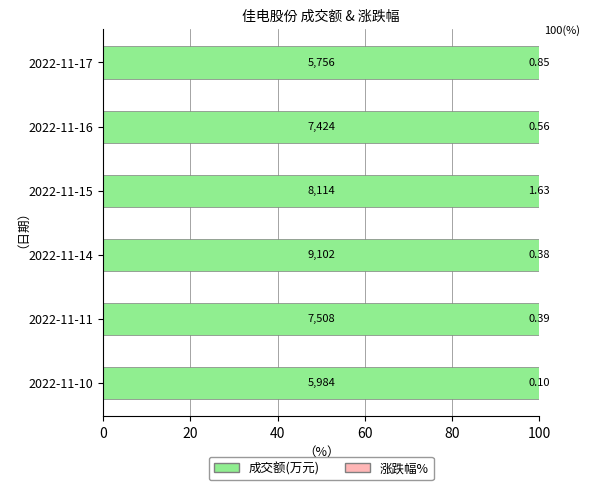

Reading left to right, transcribe all the data shown in this chart.

成交额(万元): 100.0	100.0	100.0	100.0	100.0	100.0
涨跌幅%: 0.0	0.0	0.0	0.0	0.0	0.0